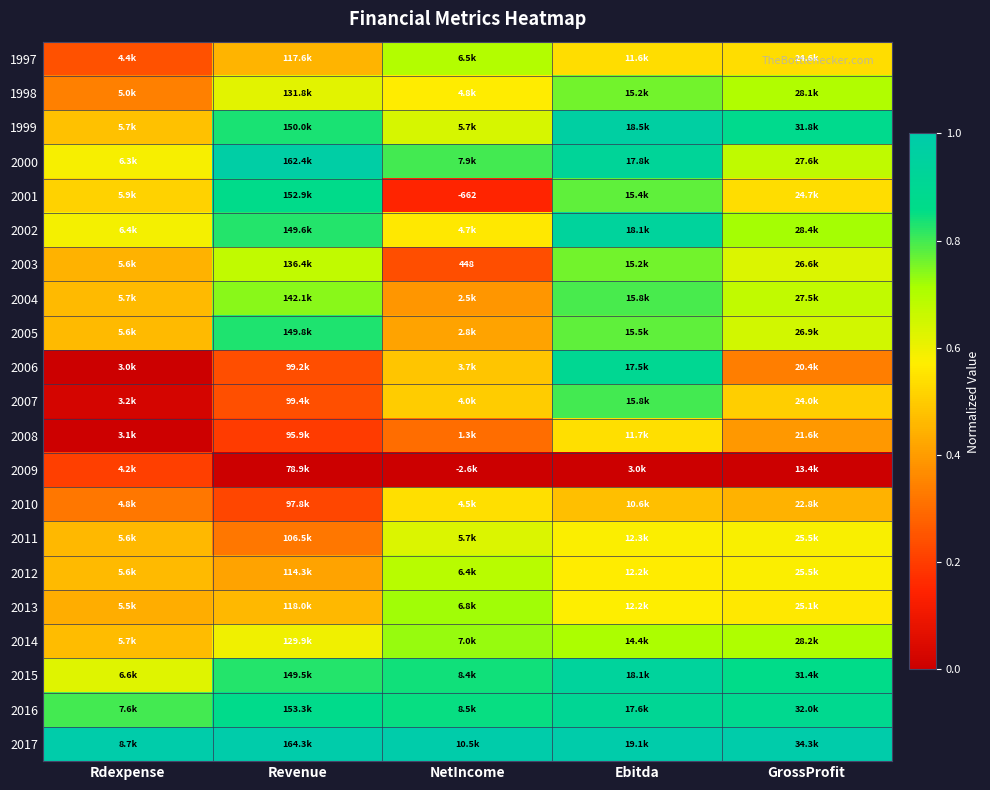

List the series in order of their peak value, lowest first.

2009, 2008, 2010, 2011, 2012, 1997, 2013, 2014, 1998, 2003, 2004, 2007, 2005, 2001, 2006, 2016, 2015, 2002, 1999, 2000, 2017